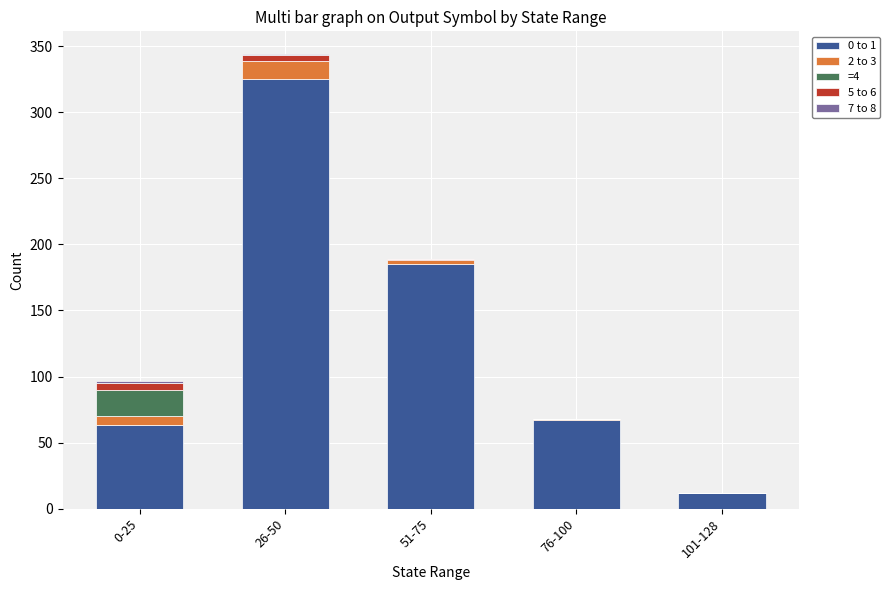

The value of 0 to 1 at 0-25 is 112. True or false?

False